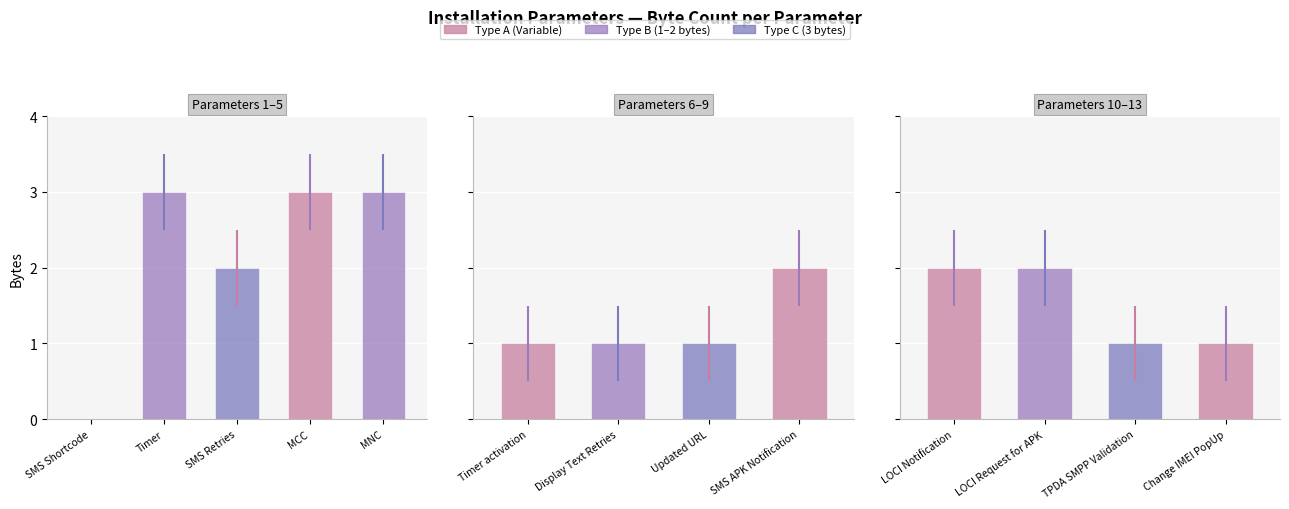

Reading right to left, list all the values displayed in this chart.

Change IMEI PopUp=1	TPDA SMPP Validation=1	LOCI Request for APK=2	LOCI Notification=2	SMS APK Notification=2	Updated URL=1	Display Text Retries=1	Timer activation=1	MNC=3	MCC=3	SMS Retries=2	Timer=3	SMS Shortcode=0